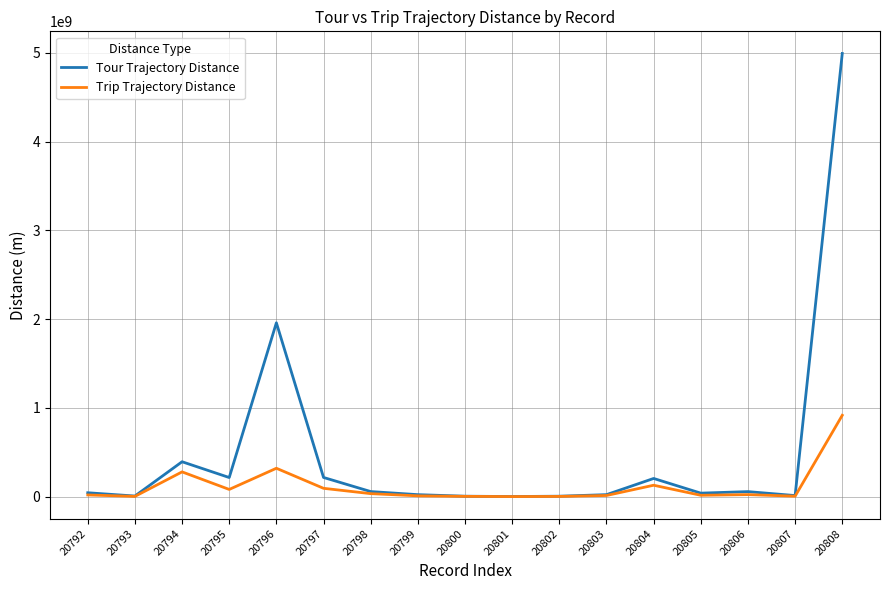

At which label does Tour Trajectory Distance first exceed 43516587?

20792